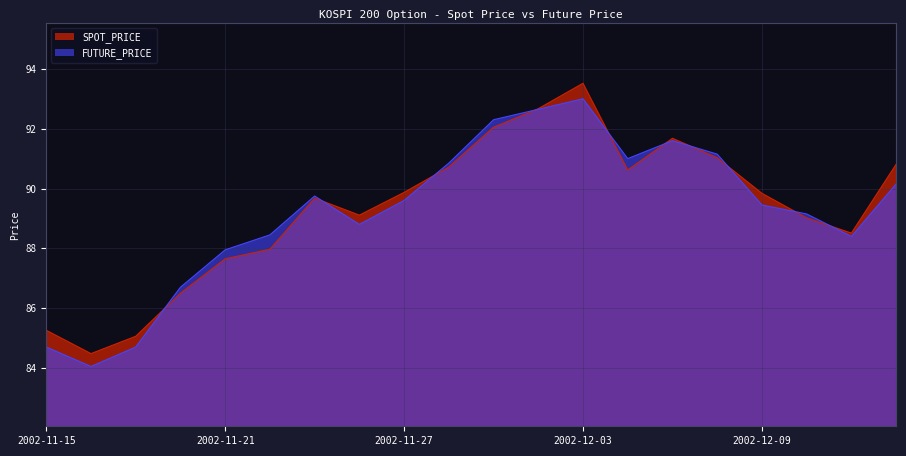

At which label is FUTURE_PRICE closest to 88?

2002-11-21